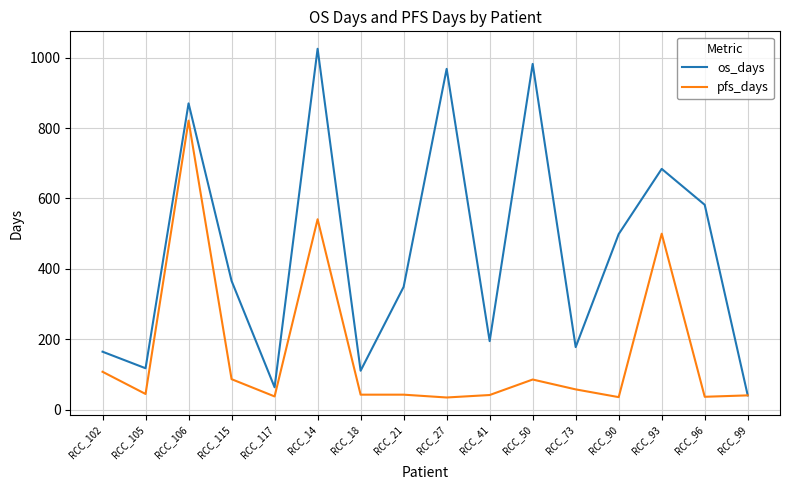

The value of pfs_days at RCC_96 is 37. True or false?

True